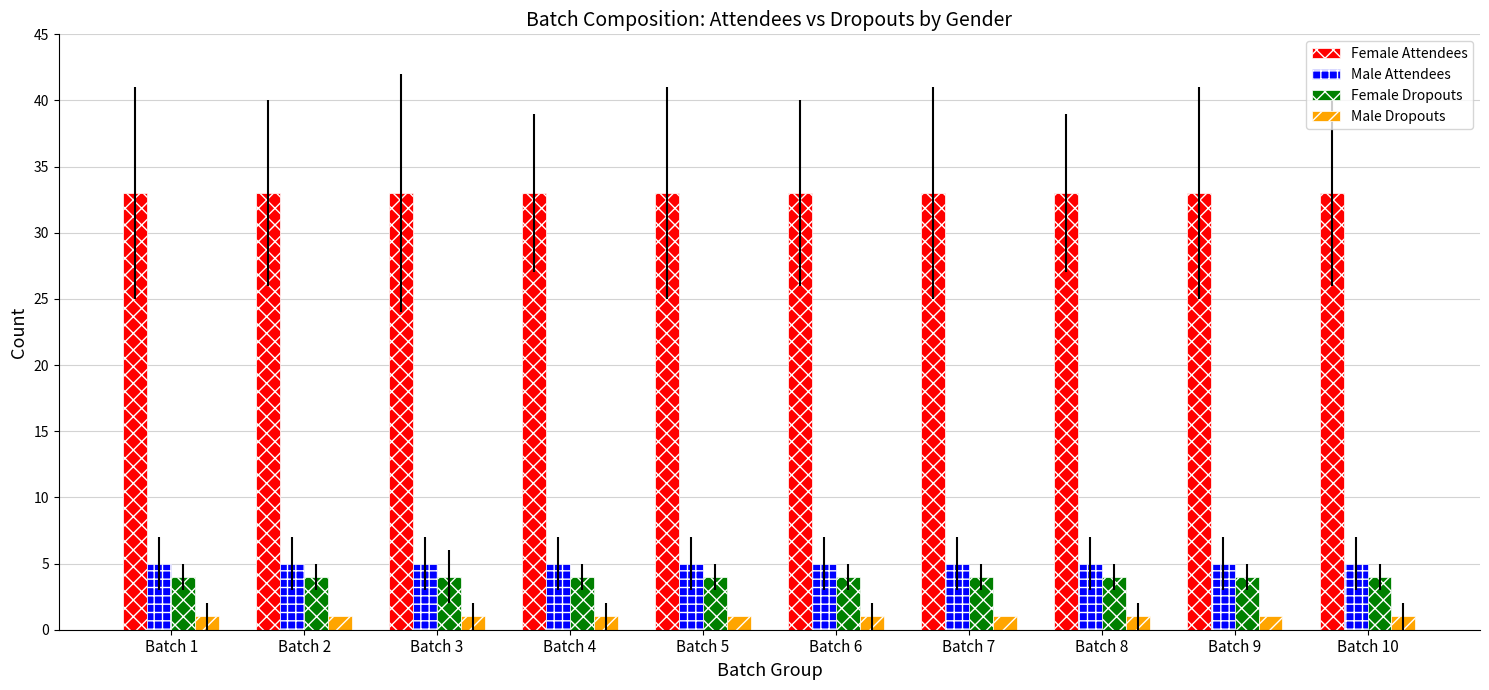

The value of Female Dropouts at Batch 9 is 6. True or false?

False